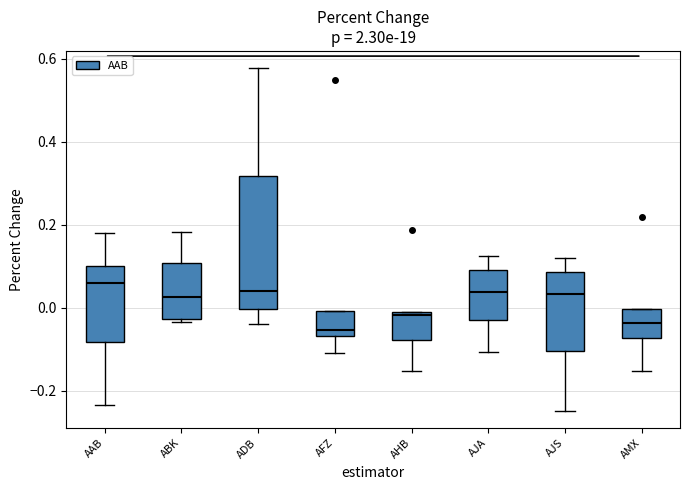

Reading left to right, read every box against the y-axis: the position of its median line, the range the box covers, and the ends of its whiskers. The values are not printed on the chart, so give them approximately, as read against the axis.

AAB: median 0.06, box -0.08 to 0.10, whiskers -0.24 to 0.18
ABK: median 0.02, box -0.02 to 0.10, whiskers -0.04 to 0.18
ADB: median 0.04, box 0.00 to 0.32, whiskers -0.04 to 0.58
AFZ: median -0.06 (just above the box's lower edge), box -0.06 to 0.00, whiskers -0.10 to 0.00
AHB: median -0.02 (just below the box's upper edge), box -0.08 to -0.02, whiskers -0.16 to -0.02
AJA: median 0.04, box -0.02 to 0.10, whiskers -0.10 to 0.12
AJS: median 0.04, box -0.10 to 0.08, whiskers -0.24 to 0.12
AMX: median -0.04, box -0.08 to 0.00, whiskers -0.16 to 0.00